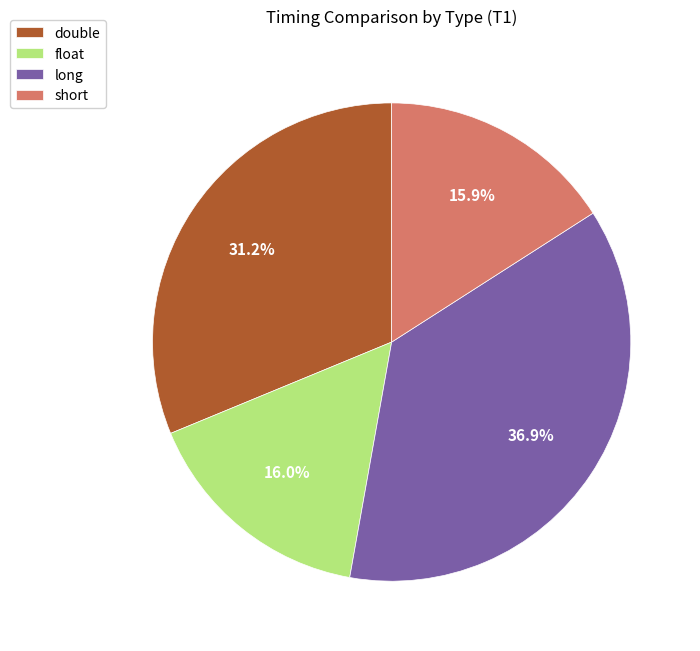

What is the largest slice in the pie chart?

long